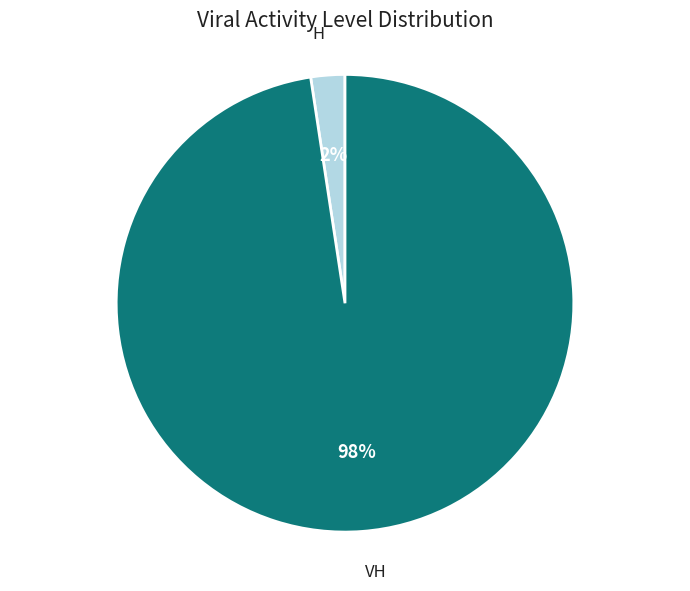

How many slices are in this pie chart?

2